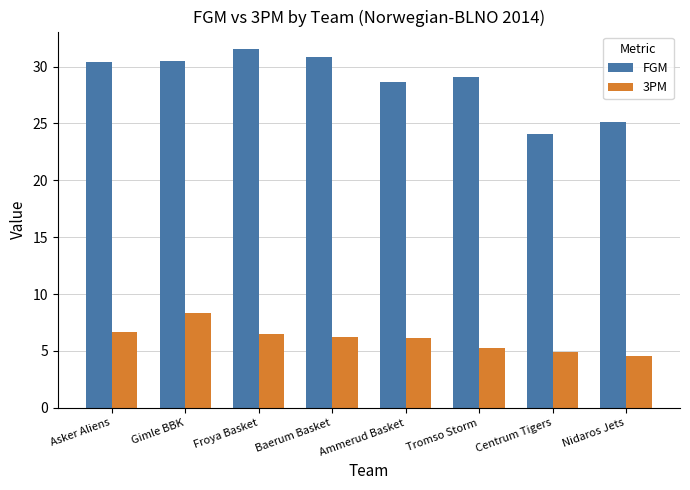

At which label does 3PM reach its minimum?

Nidaros Jets